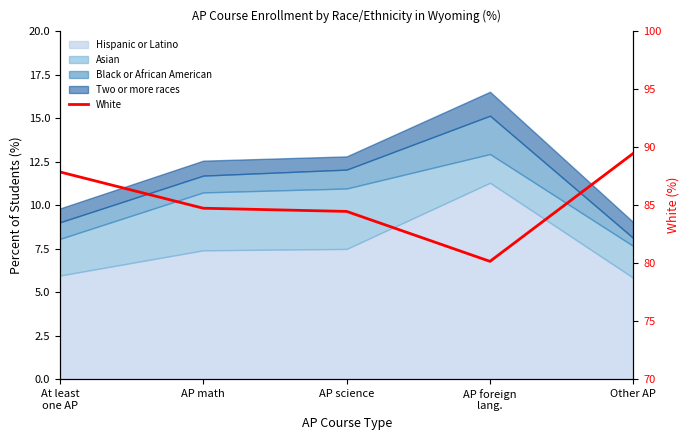

What is the maximum value shown in the chart?

89.5